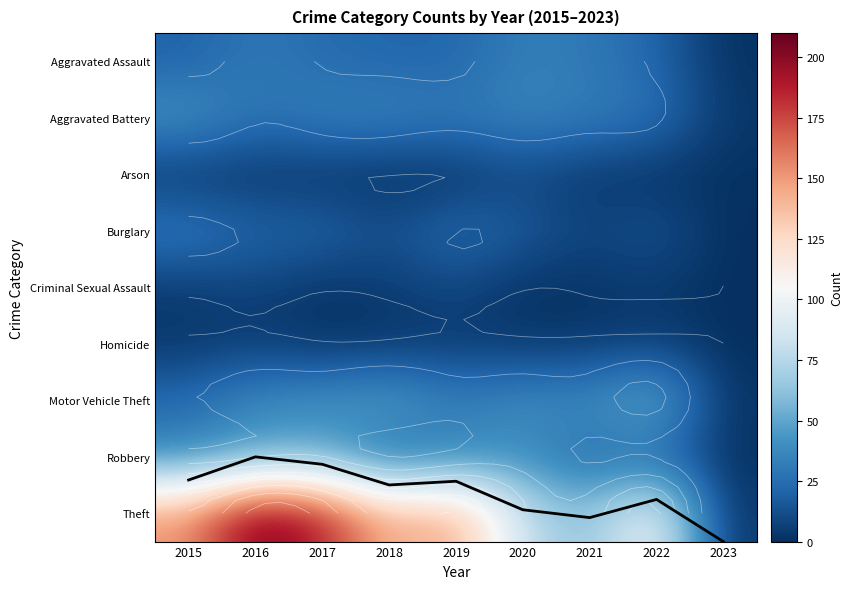

What is the total value across all series at 2015?

323.4